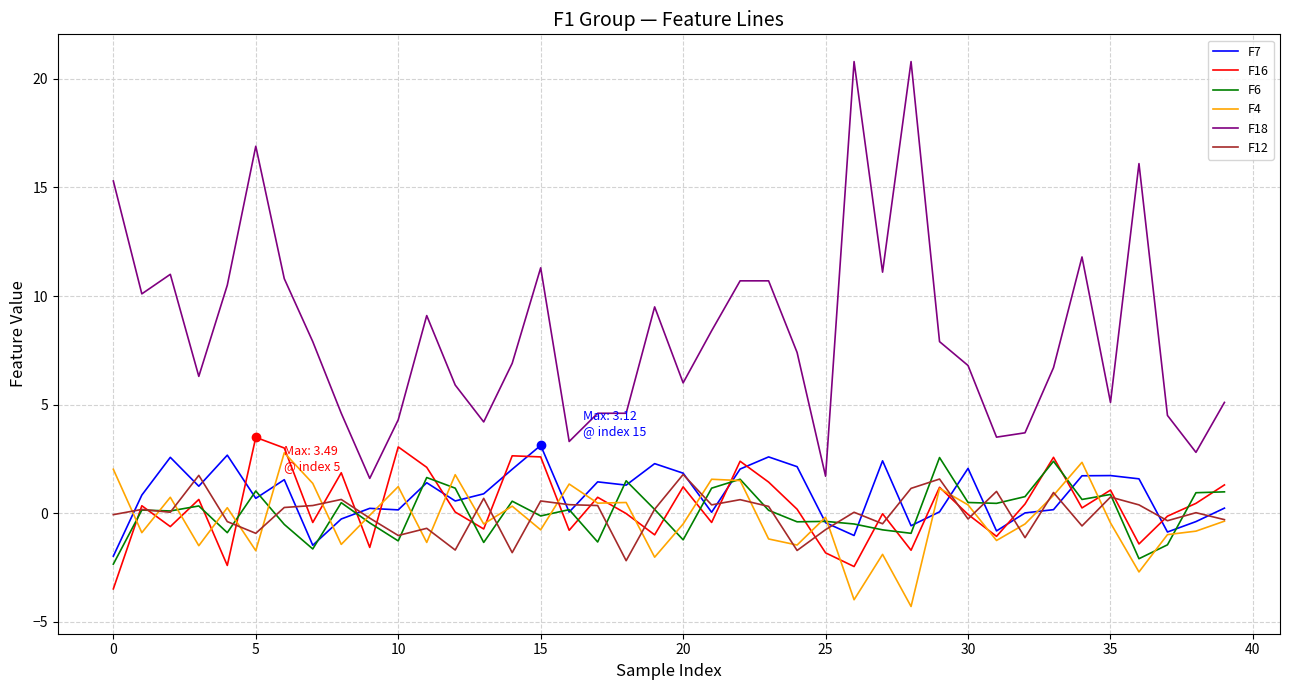

Which series has the largest total across all categories?

F18